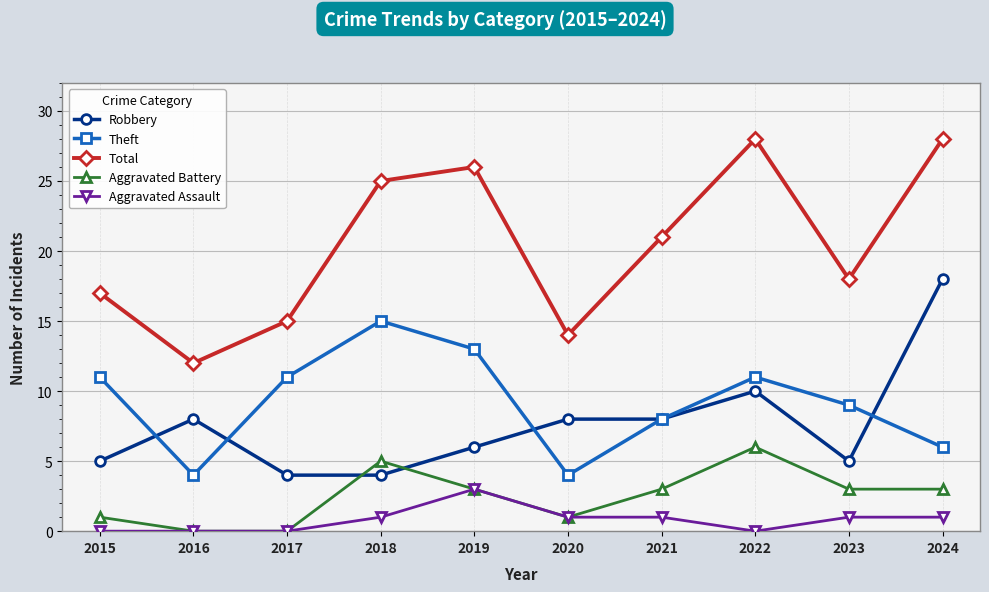

Does the chart have visible grid lines?

Yes